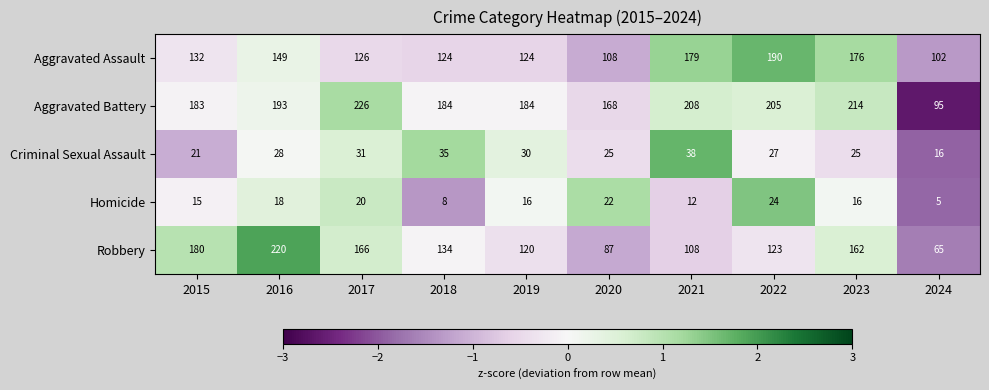

How many data points in Robbery are less than 134?

5